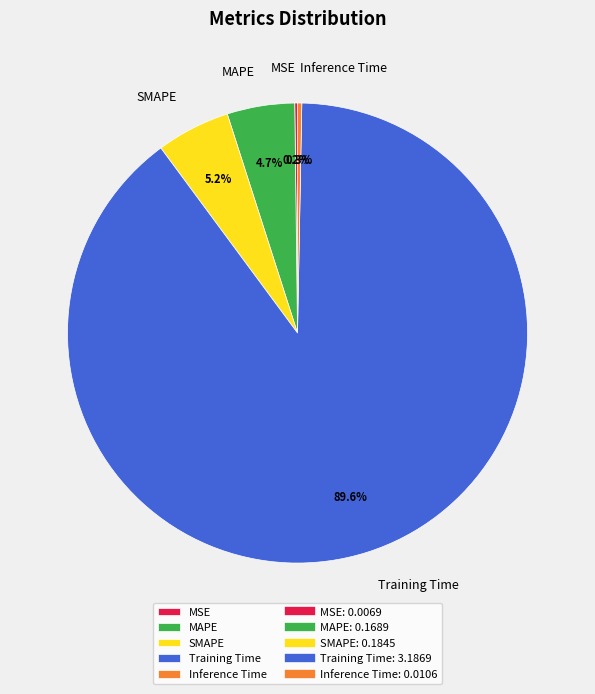

What percentage is the Training Time slice, to the nearest percent?

90%